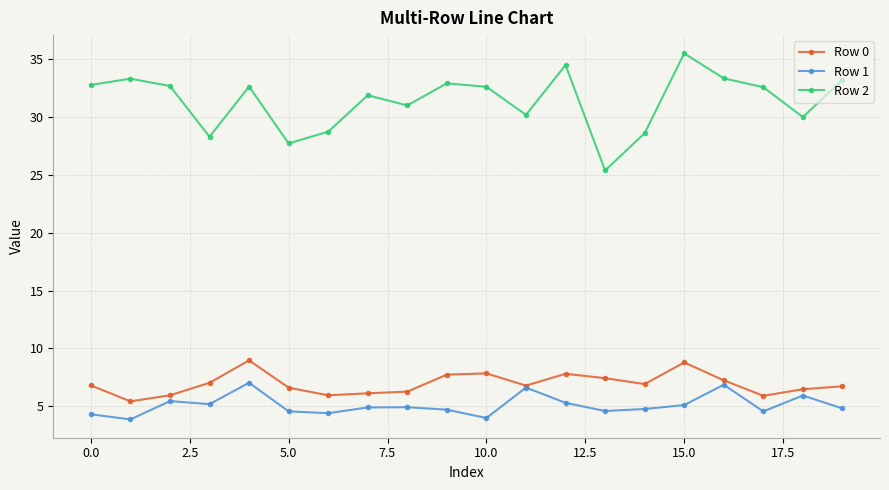

What is the minimum value shown in the chart?

3.9